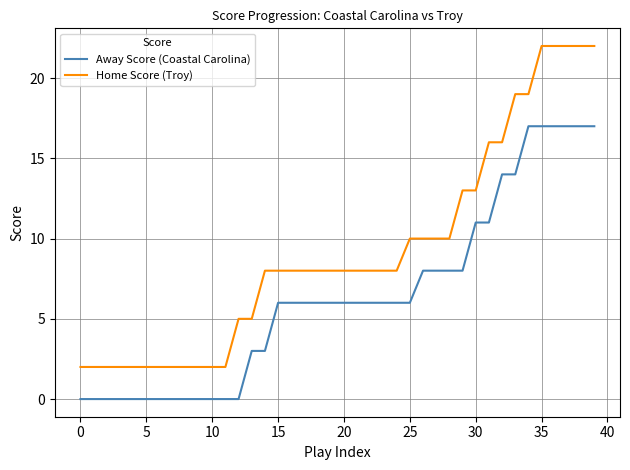

Which series has the largest range (max minus min)?

Home Score (Troy)